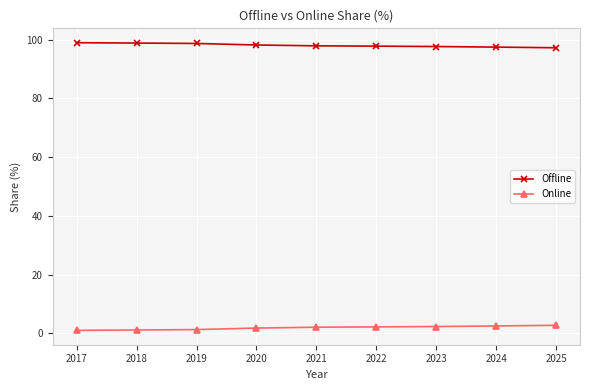

What is the difference between the maximum and minimum values in the Offline series?

1.7